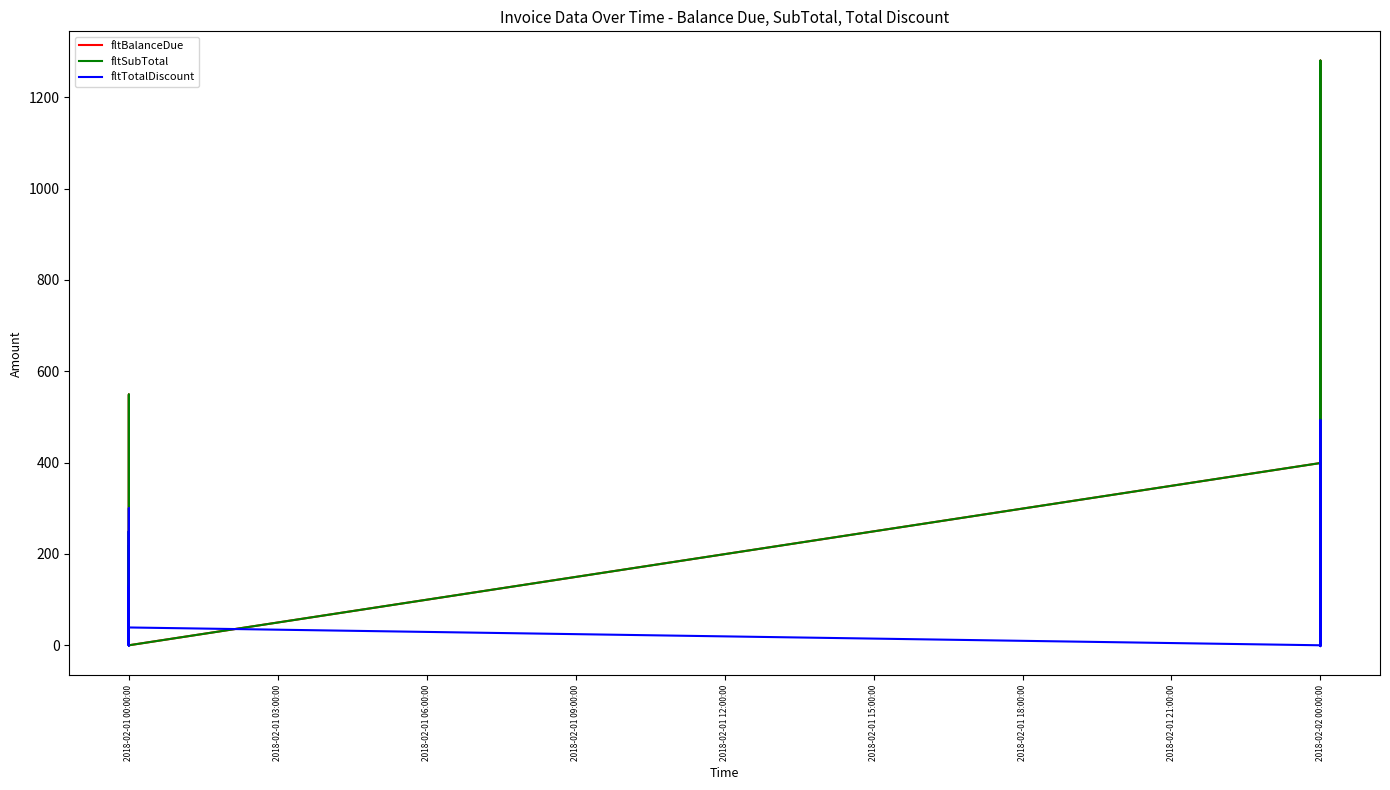

What is the minimum value shown in the chart?

-2.0